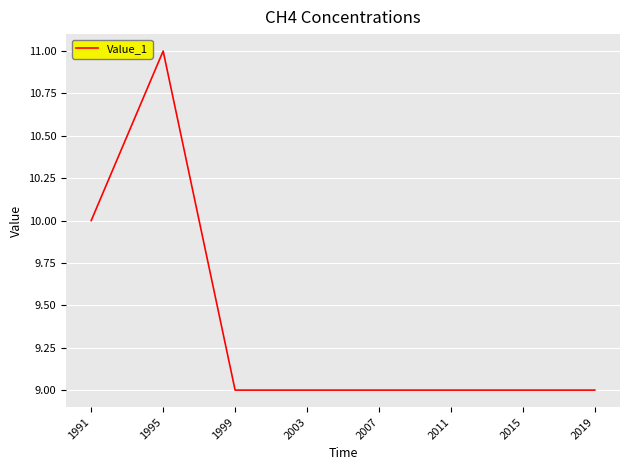

Reading left to right, what are all the values shown in this chart?

1991=10	1995=11	1999=9	2003=9	2007=9	2011=9	2015=9	2019=9